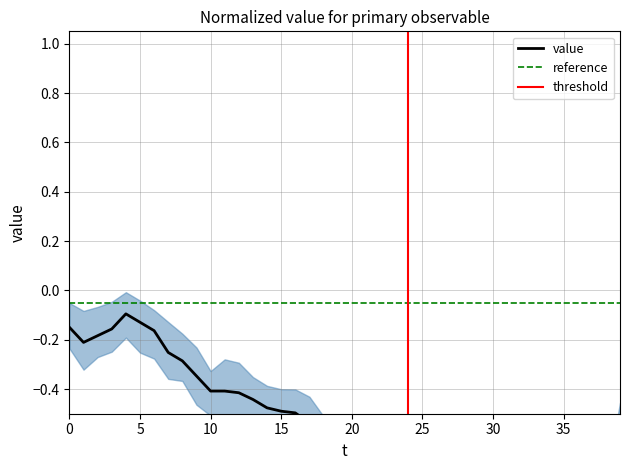

What is the label of the 30th point from the left?

29